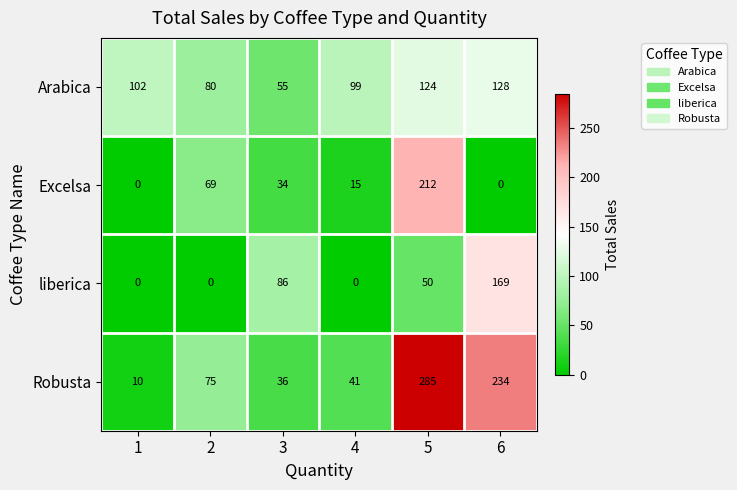

What is the greatest value displayed?

285